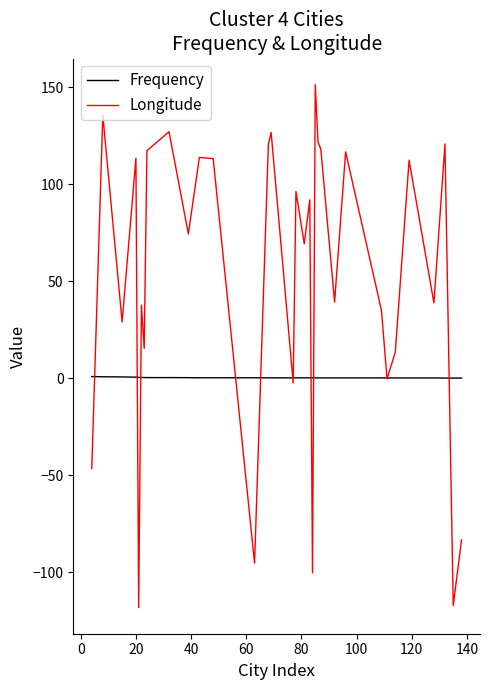

Which series has the largest range (max minus min)?

Longitude